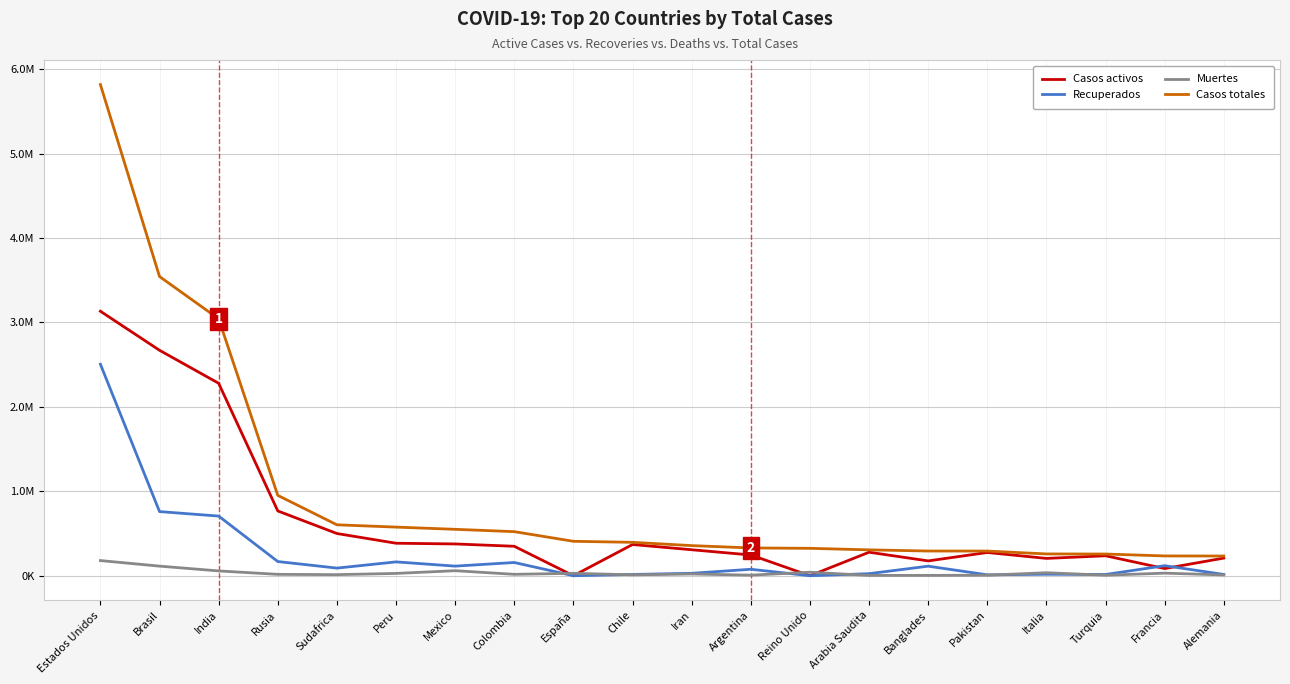

Is the value of Casos activos at Estados Unidos greater than the value of Casos totales at Banglades?

Yes